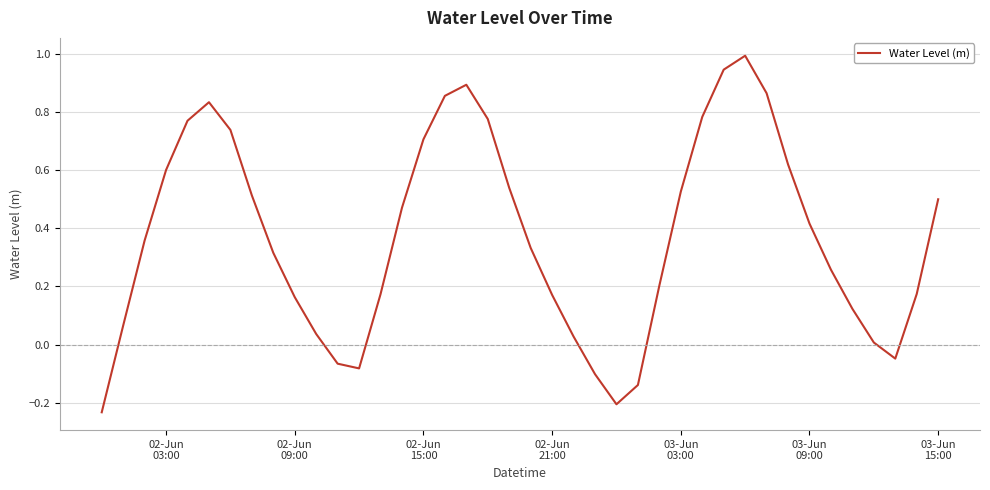

What is the greatest value displayed?

1.0